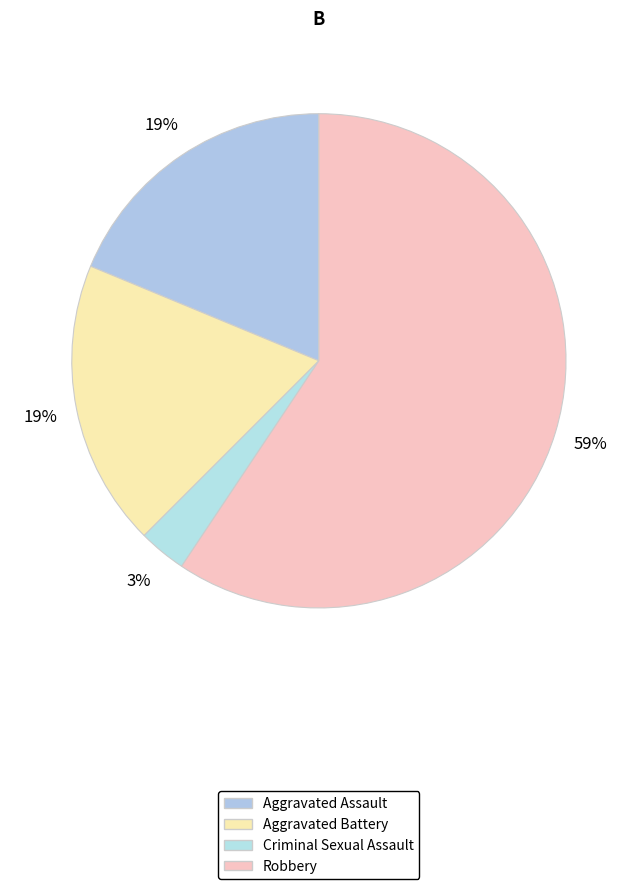

To the nearest percent, what is the difference between the Criminal Sexual Assault and Aggravated Battery slice percentages?

16%